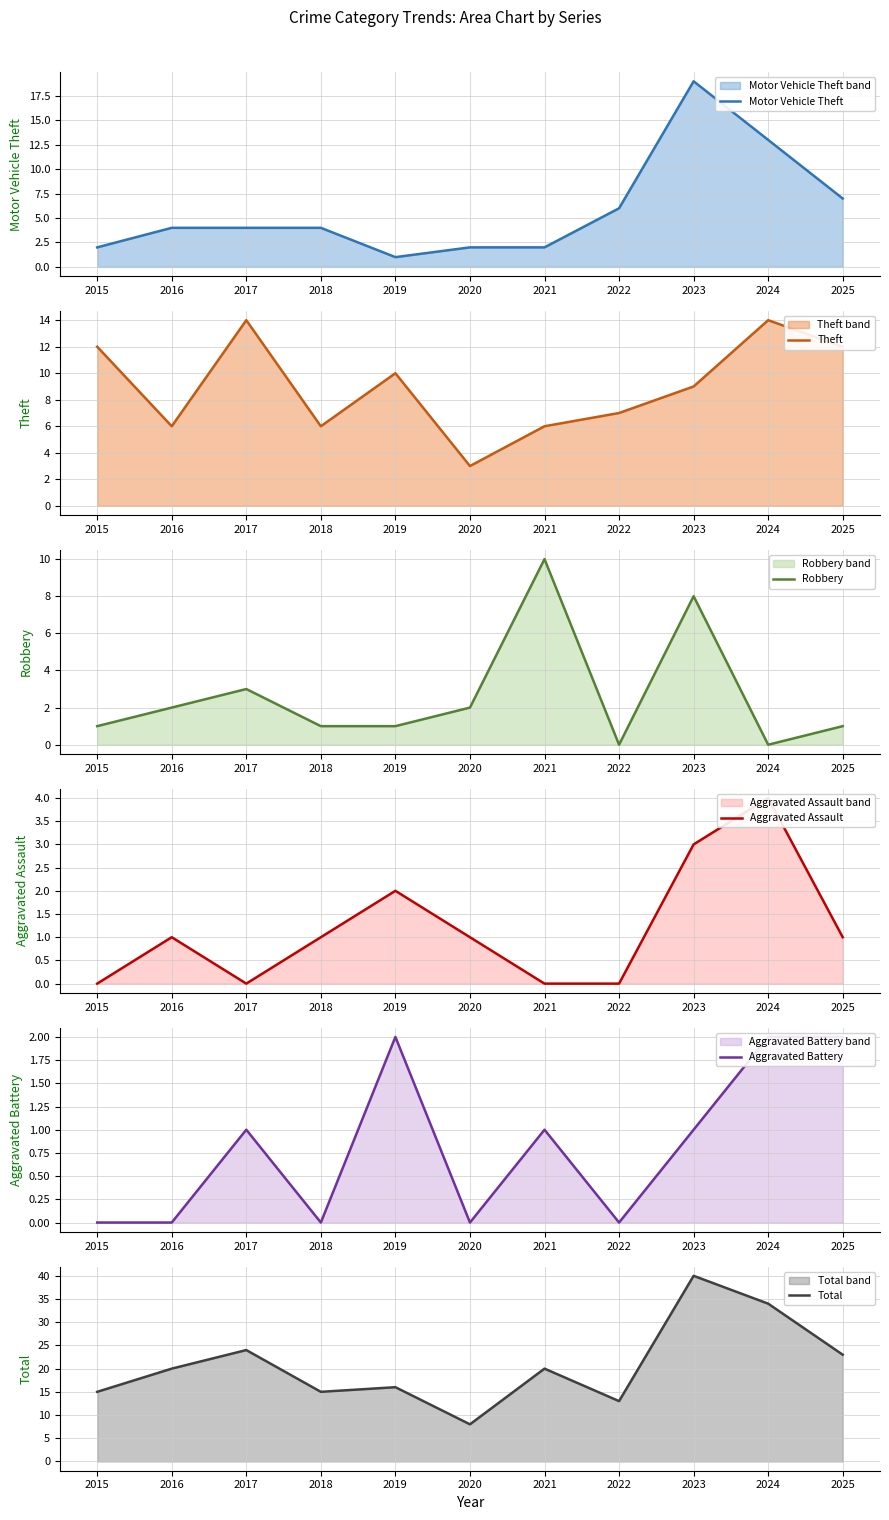

Between 2016 and 2017, which is larger?

2016